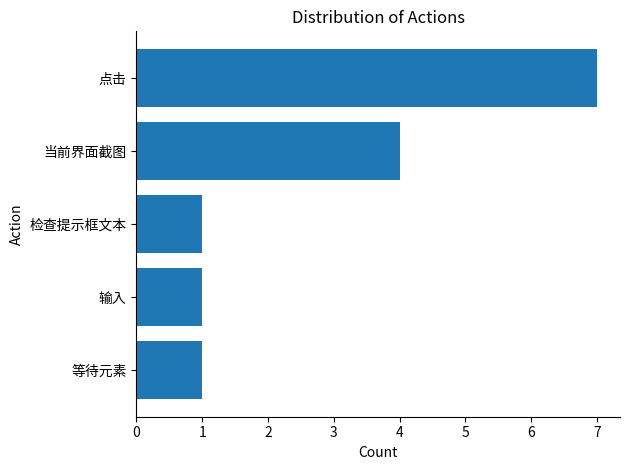

What is the sum of the values at 等待元素 and 点击?

8